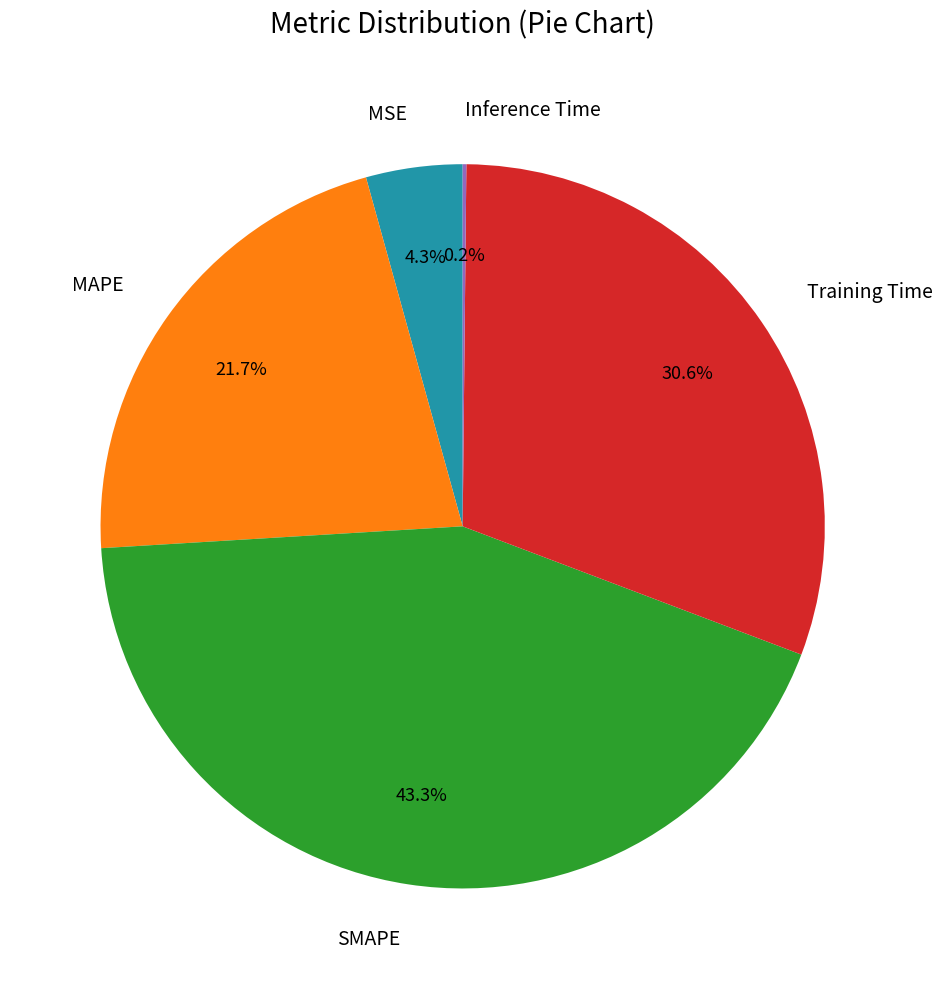

What portion of the pie excludes Training Time?

69.4%